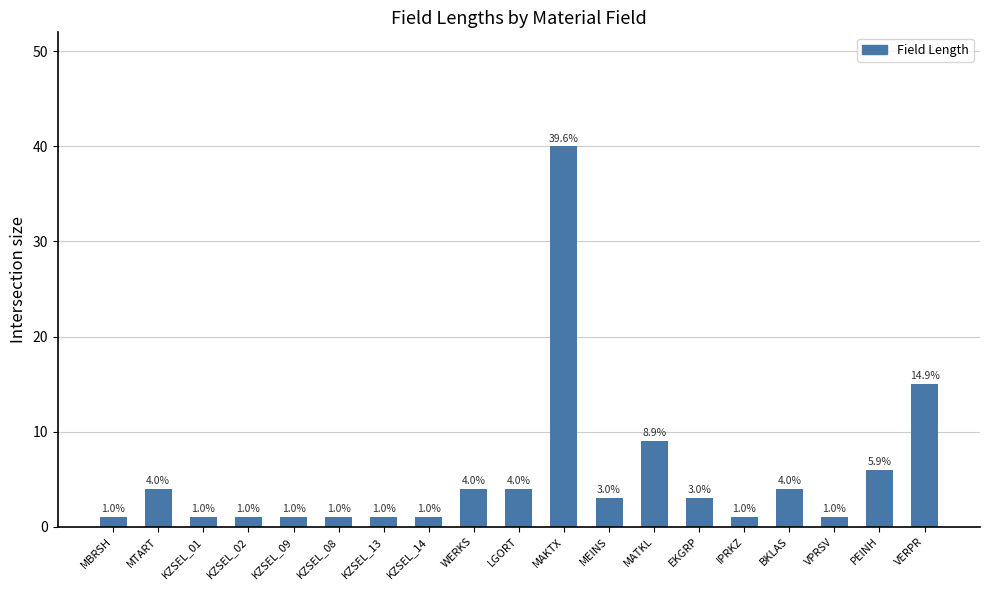

At which label does the data first exceed 3?

MTART